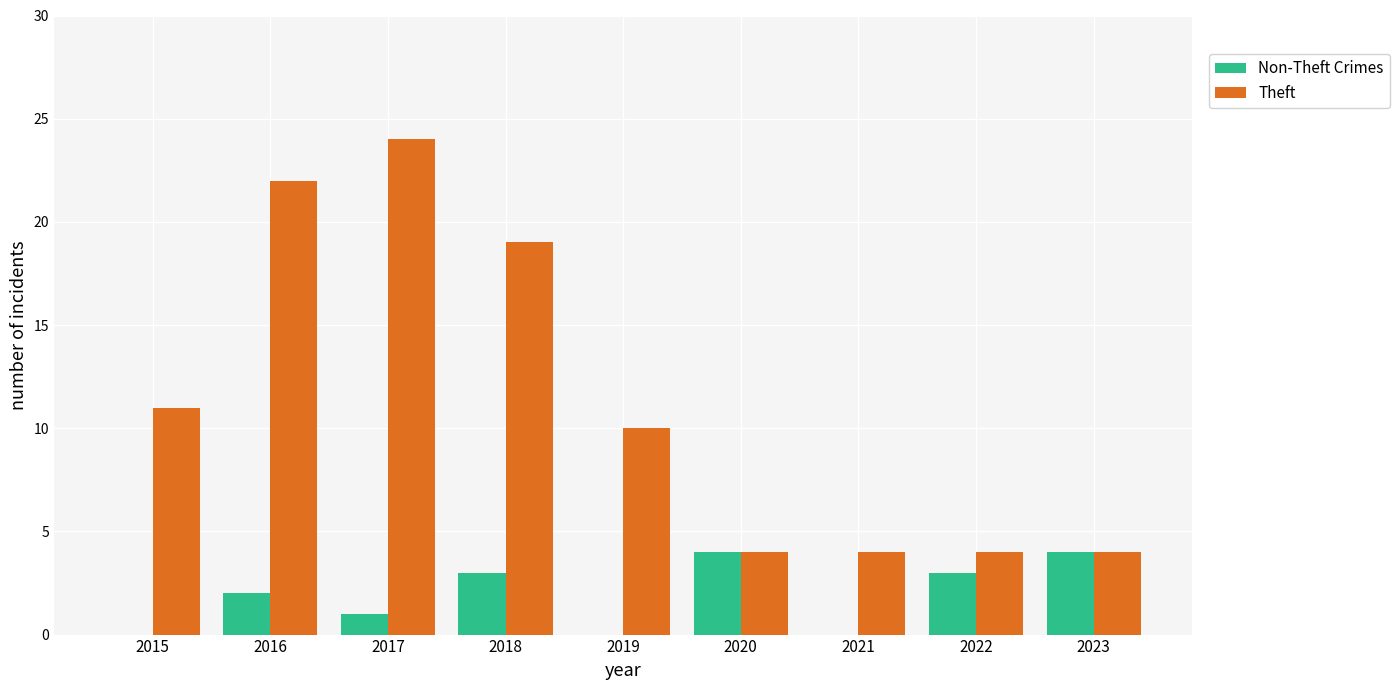

The Theft series shows 22 at 2016. True or false?

True